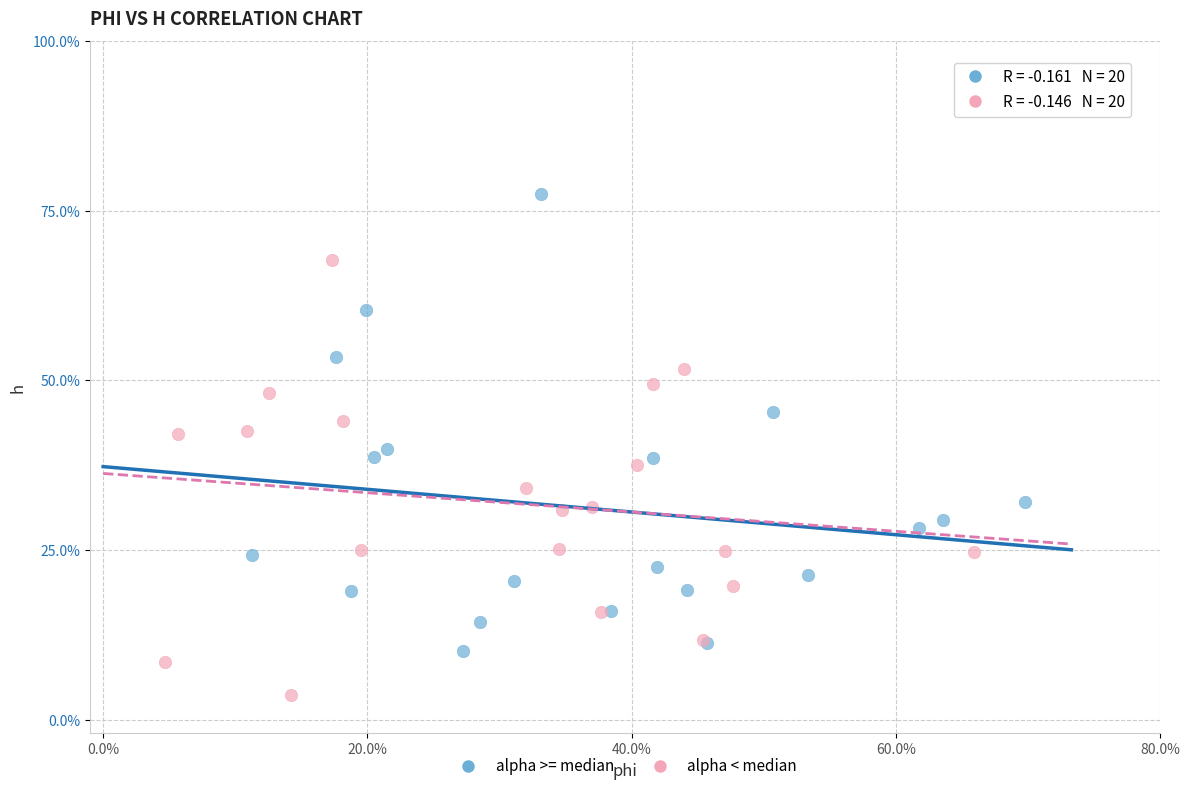

Which series has the widest spread of Y values?

alpha >= median